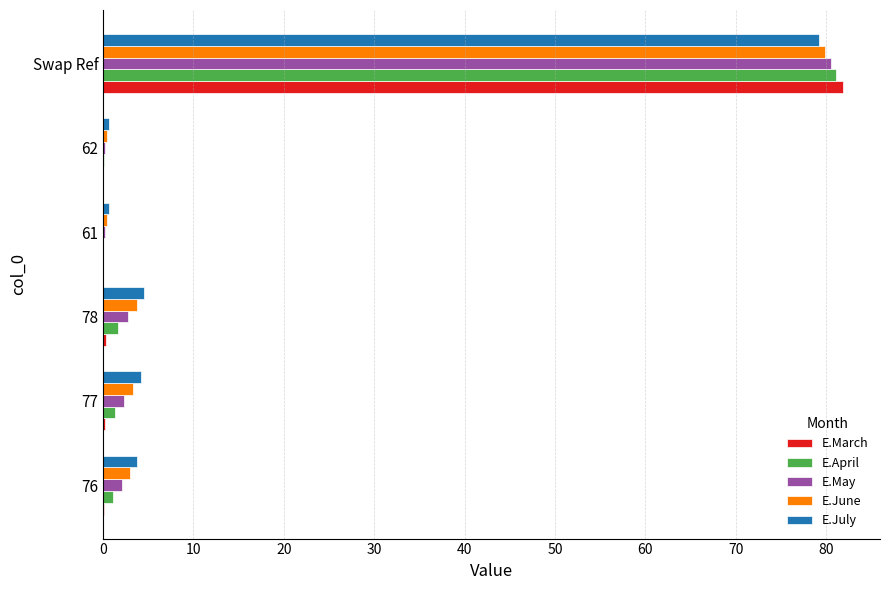

Which series changed the most between 76 and Swap Ref?

E.March